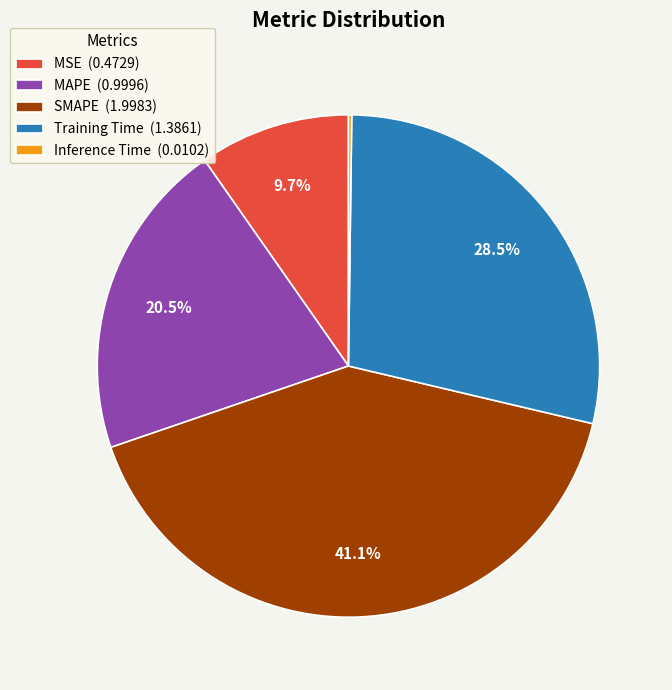

Is there a majority slice in this chart?

No